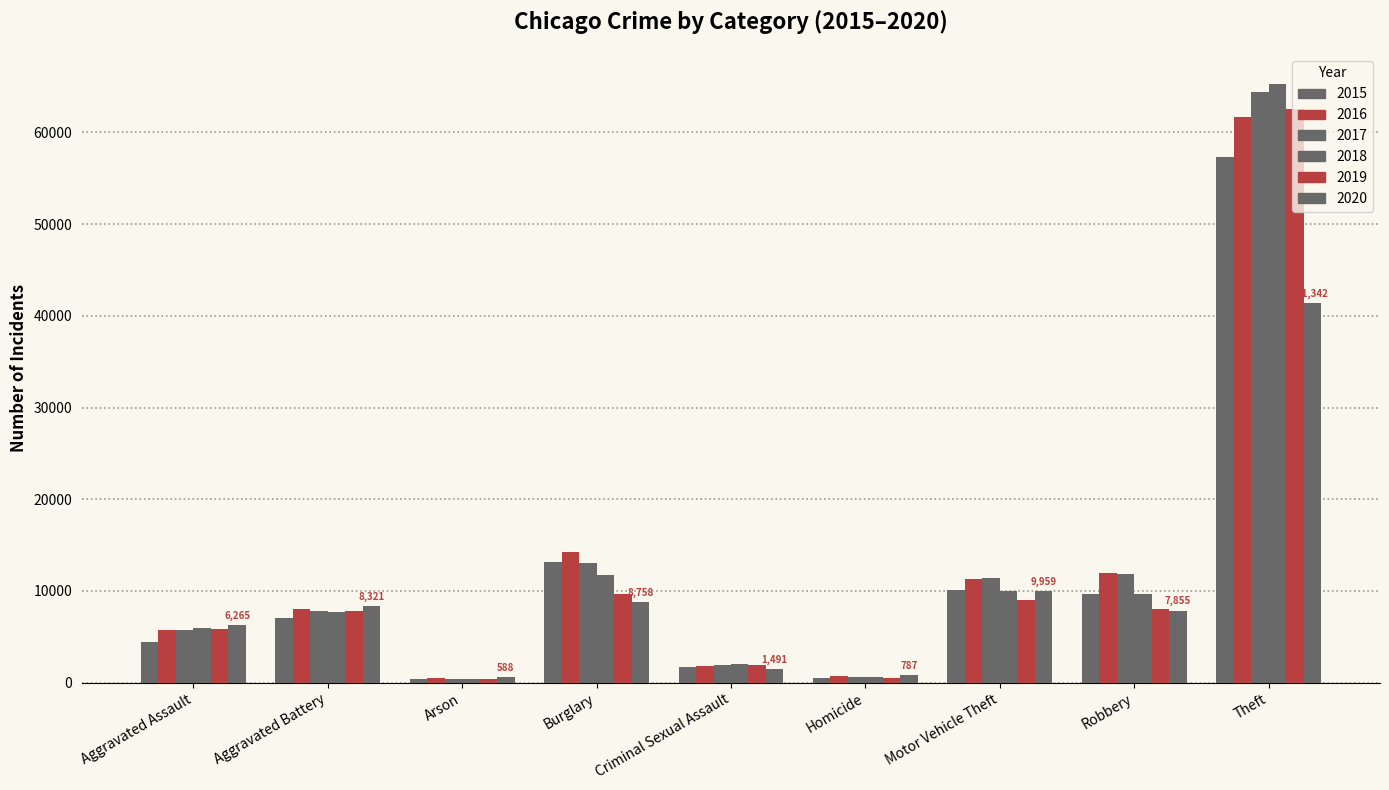

Reading left to right, transcribe all the data shown in this chart.

2015: 4480	7019	448	13184	1705	496	10068	9638	57351
2016: 5713	8086	515	14289	1854	786	11285	11960	61623
2017: 5793	7845	444	13001	1979	672	11380	11880	64386
2018: 6002	7735	373	11747	2036	588	9985	9681	65290
2019: 5841	7858	376	9638	1919	499	8978	7995	62495
2020: 6265	8321	588	8758	1491	787	9959	7855	41342